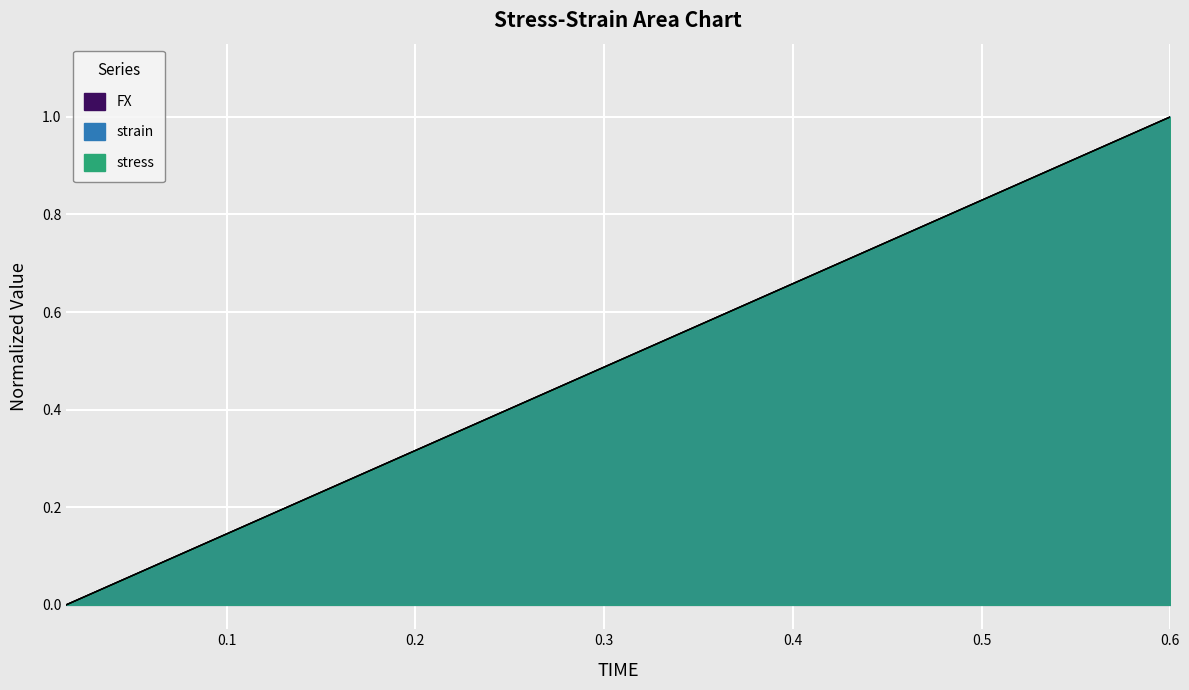

True or false: FX has more than 0 points higher than both neighbors.

False